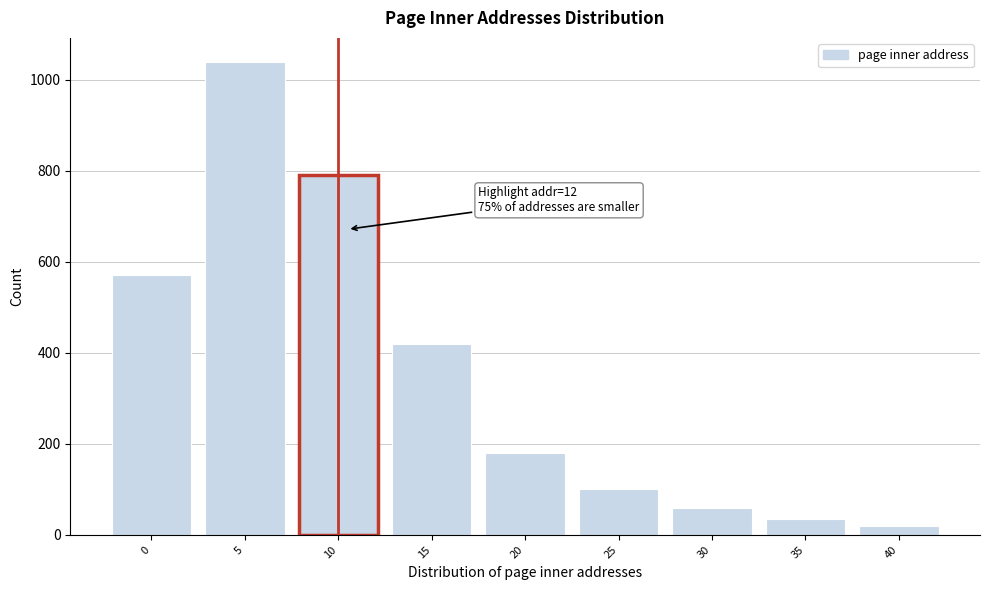

Reading right to left, extract all data points from this chart.

20	35	60	100	180	420	790	1040	570